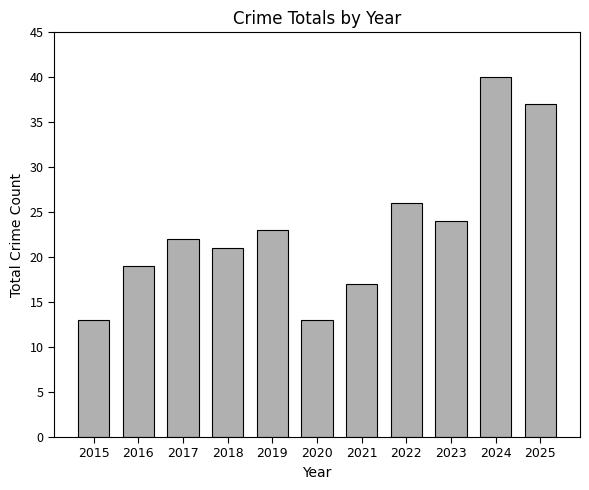

Approximately how many times larger is the value at 2023 compared to 2022?

0.9